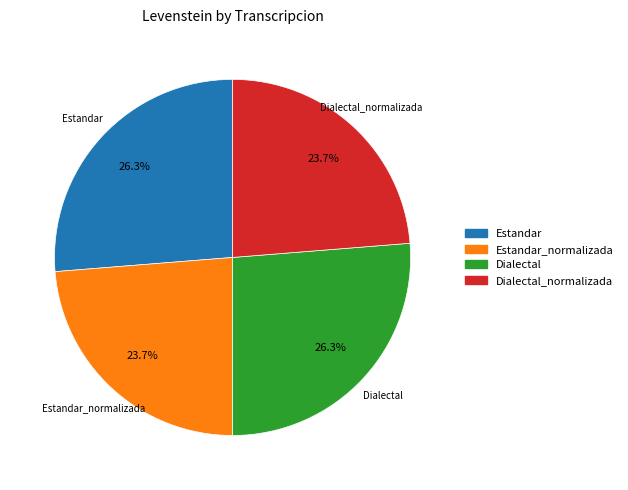

Is there any slice that represents more than half of the pie?

No